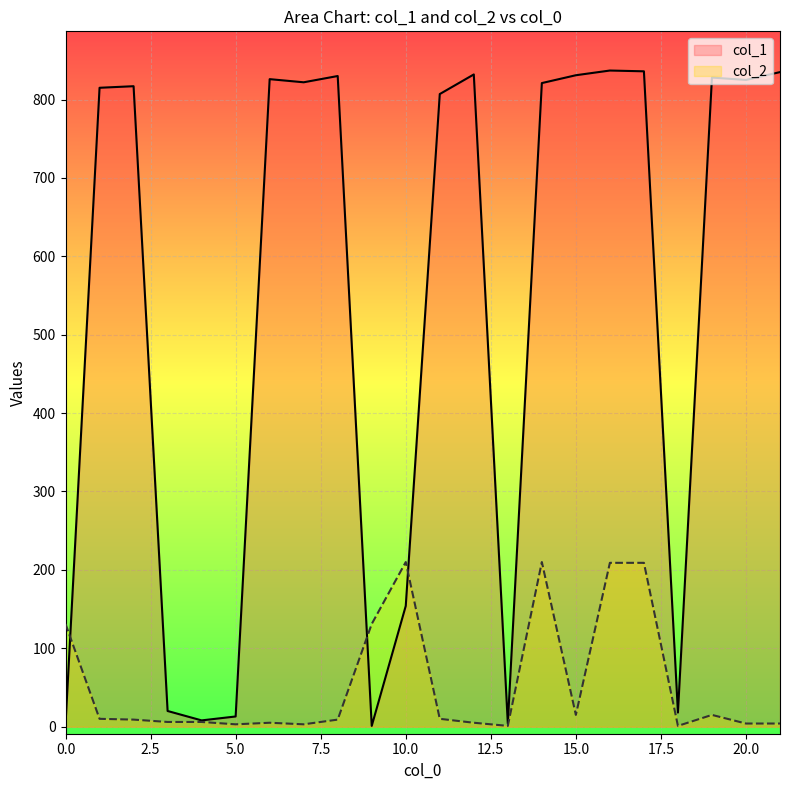

Where is the first local maximum for col_1?

2